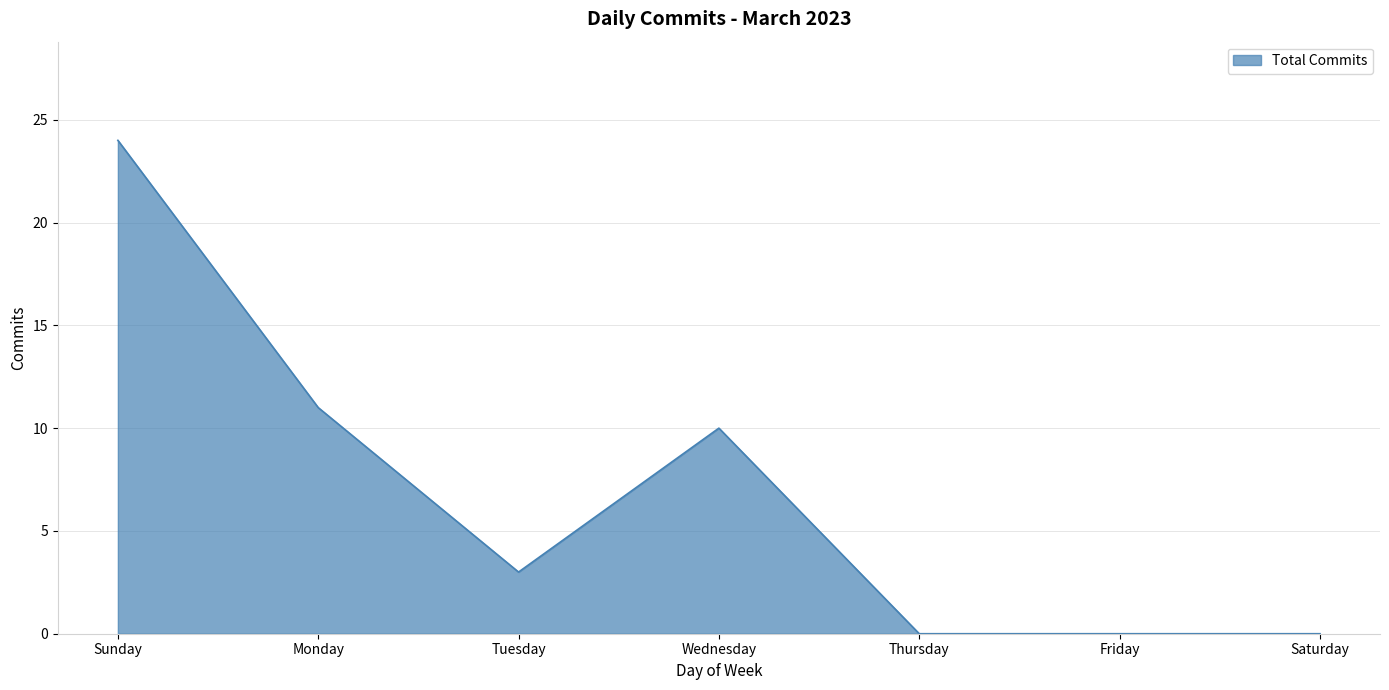

What position from the right is Monday?

6